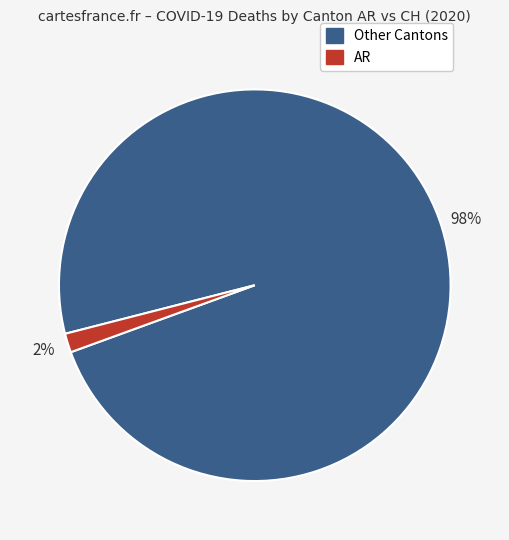

To the nearest percent, what is the average slice percentage?

50%